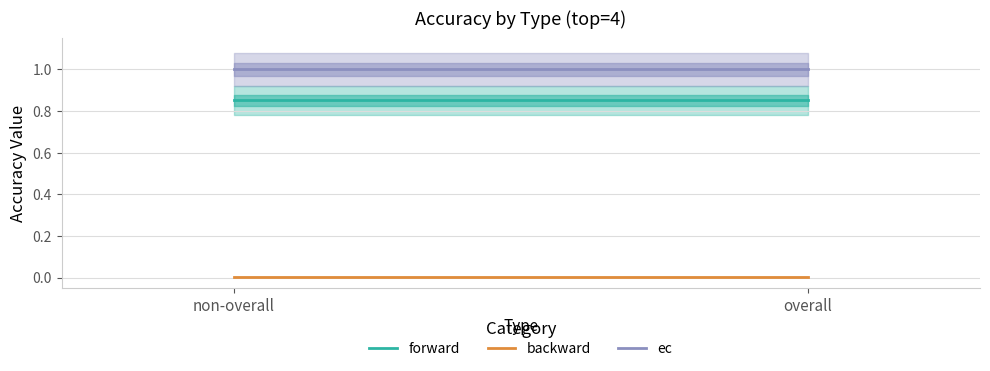

Where is backward nearest to the value 0?

non-overall